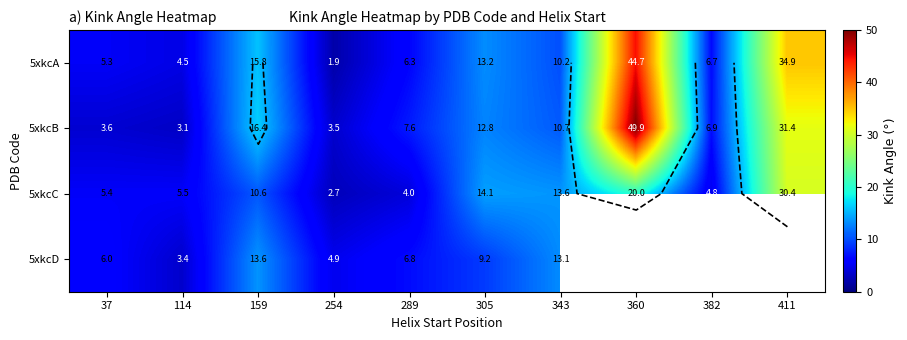

Which has a higher value, 37 or 114?

37